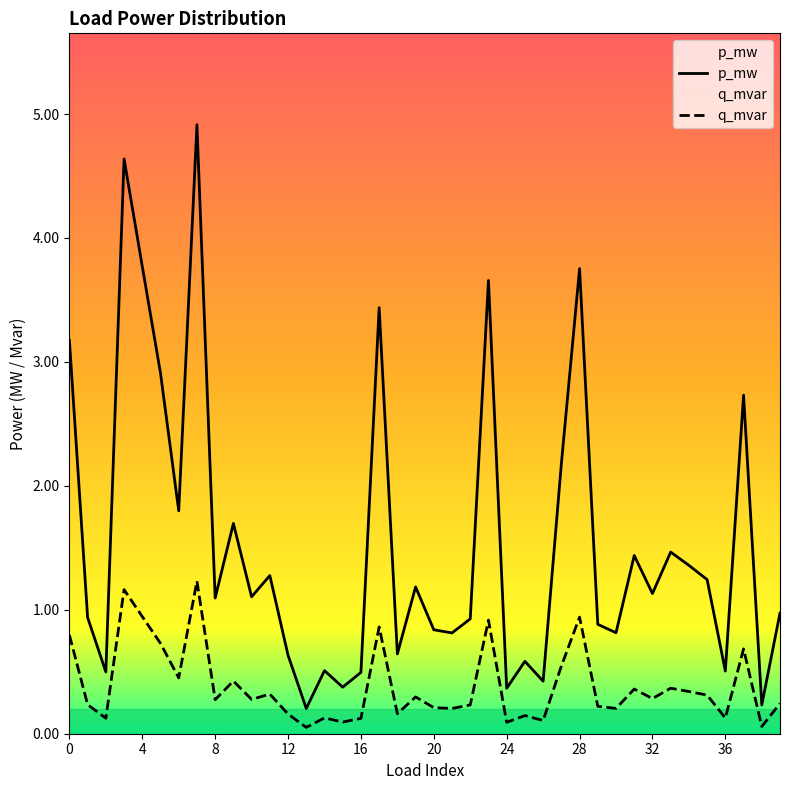

How many data points in p_mw are less than 1?

19